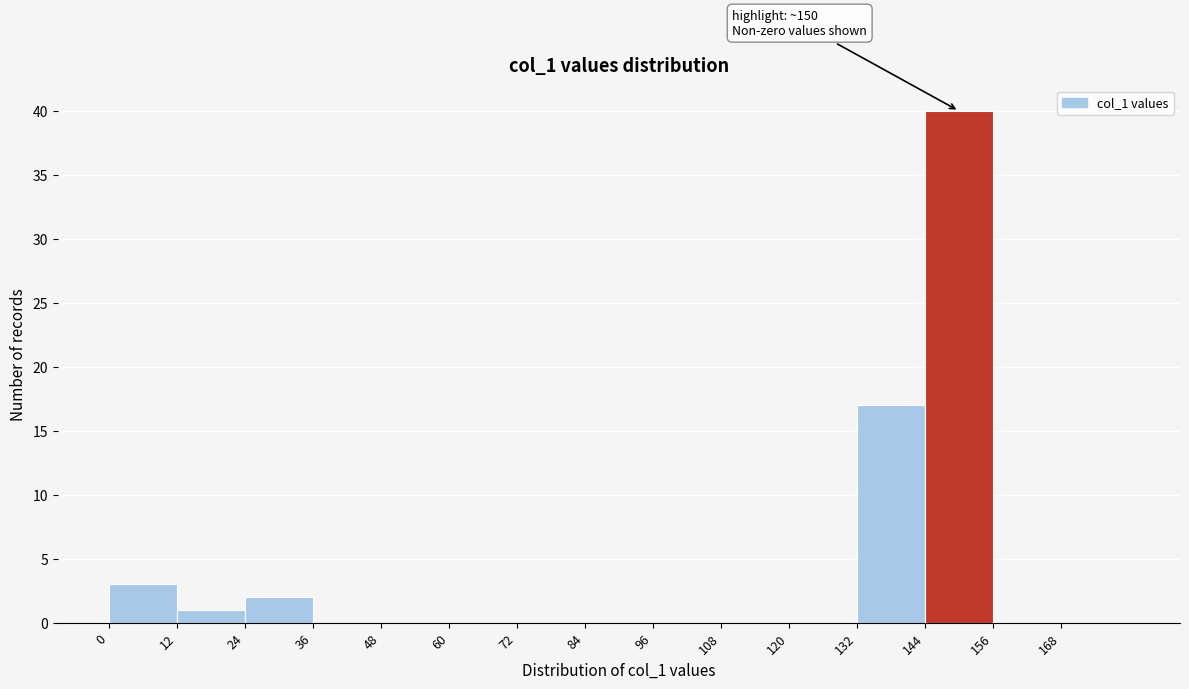

Which range on the x-axis has the tallest bar?

144 to 156